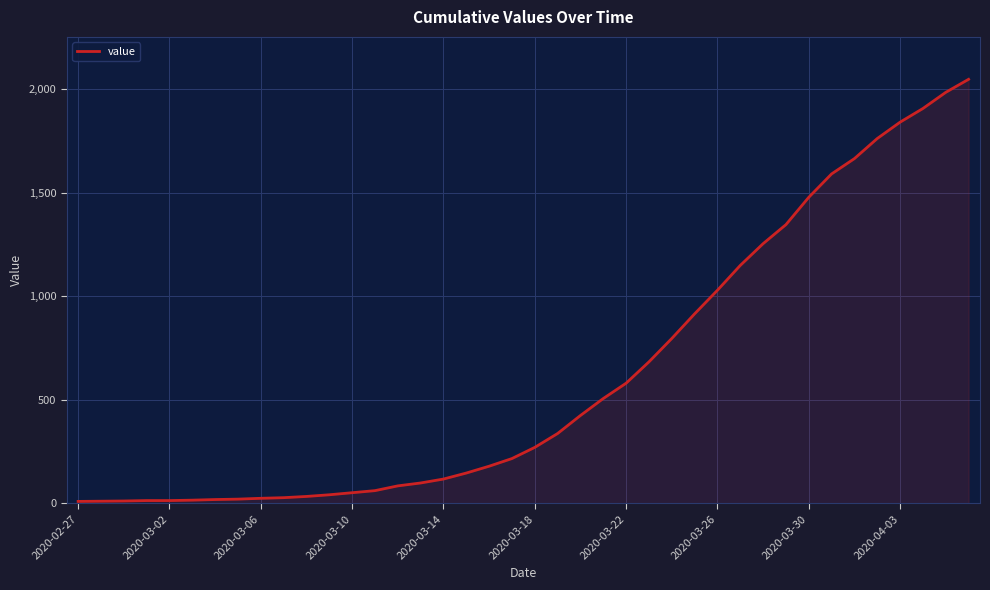

What is the difference between the maximum and minimum values?

2039